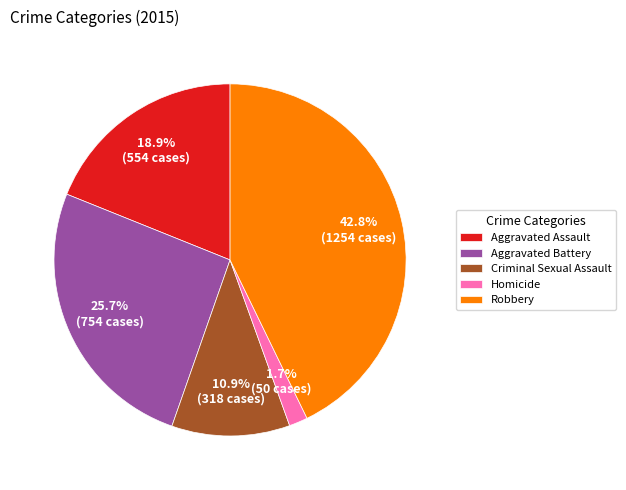

To the nearest percent, what is the difference between the largest and smallest slice percentages?

41%